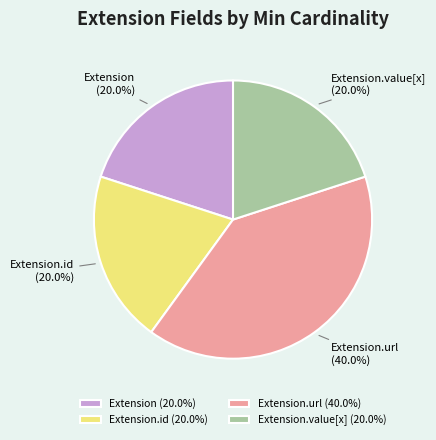

Is Extension.value[x] the majority of the pie?

No